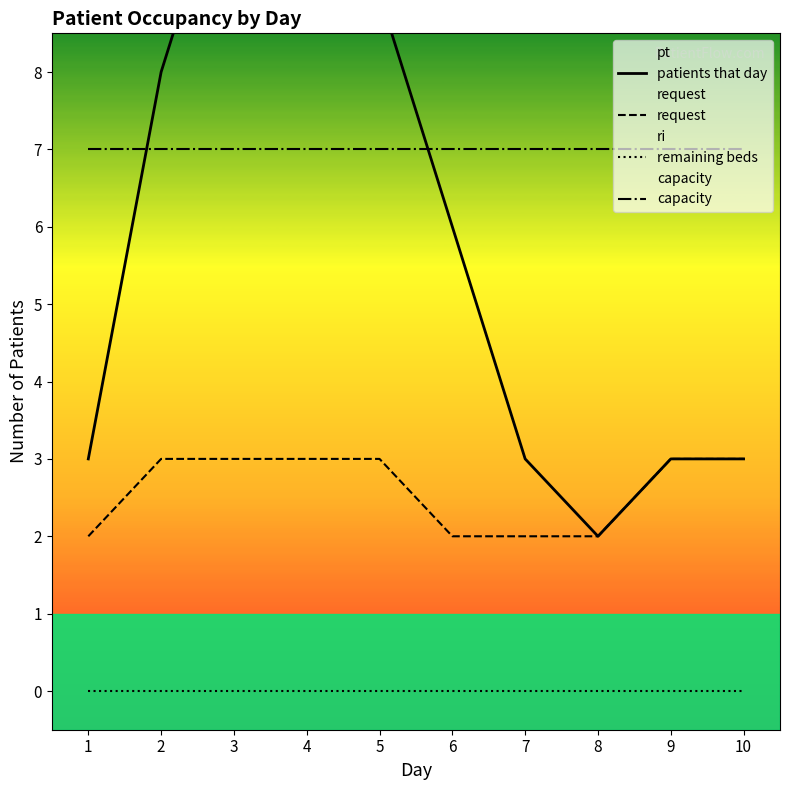

Between 7 and 10, which series saw the biggest shift?

request